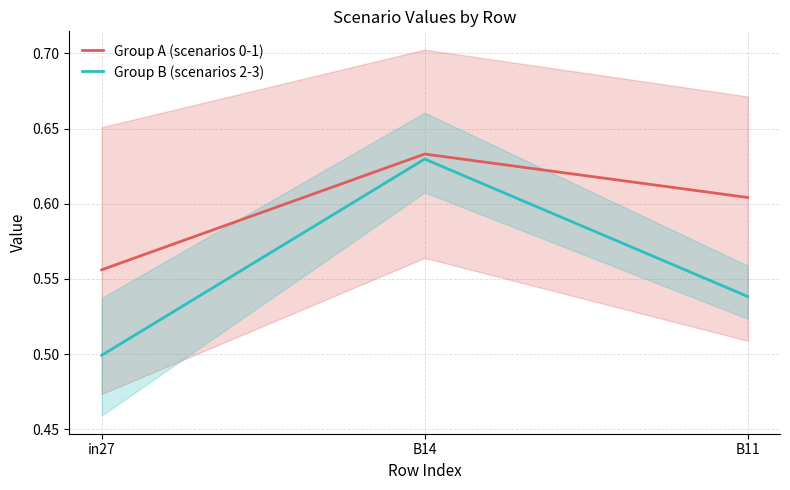

List the series in order of their peak value, highest first.

Group A (scenarios 0-1), Group B (scenarios 2-3)